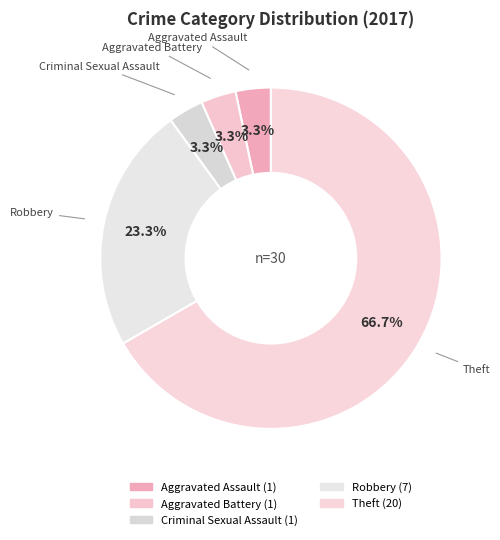

How many slices are in this pie chart?

5